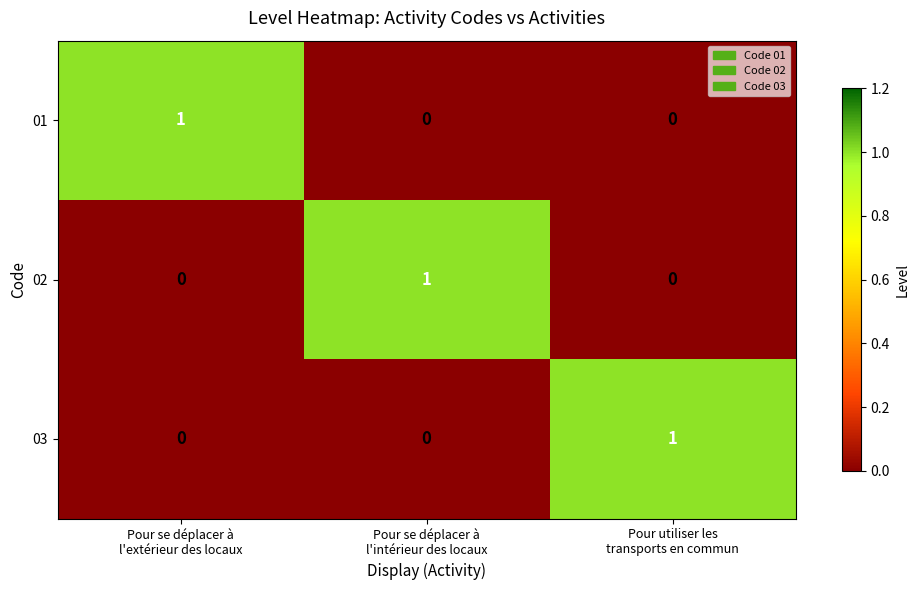

How many 01 values are between 0 and 1?

3